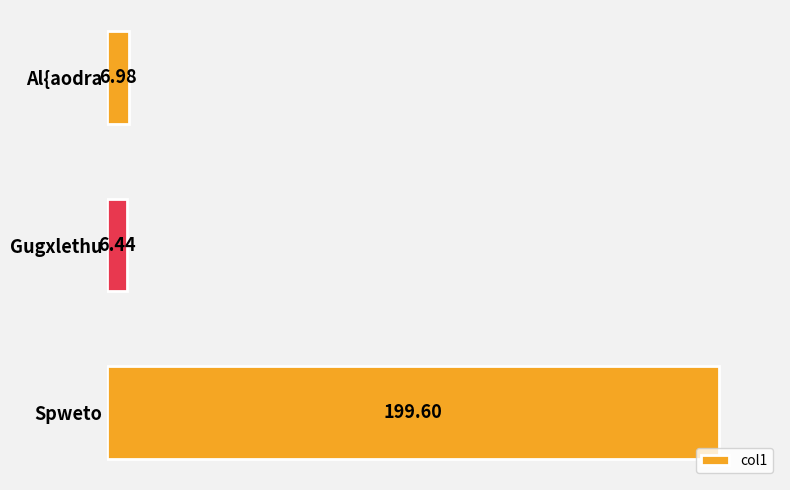

Which label corresponds to the smallest value in the chart?

Gugxlethu